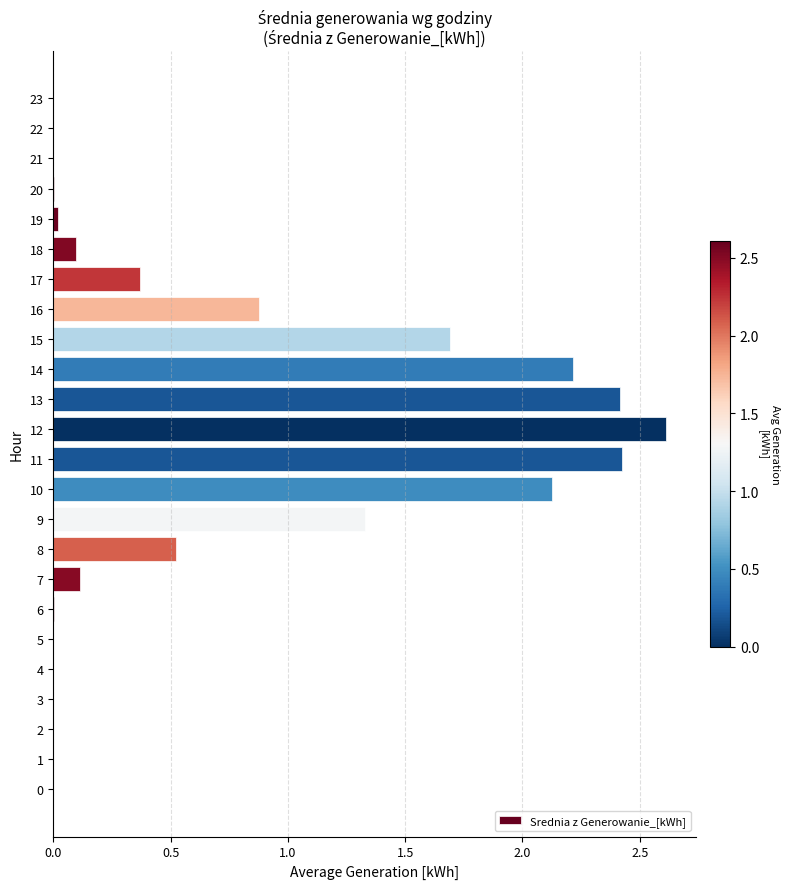

What is the approximate value at 14?

2.2